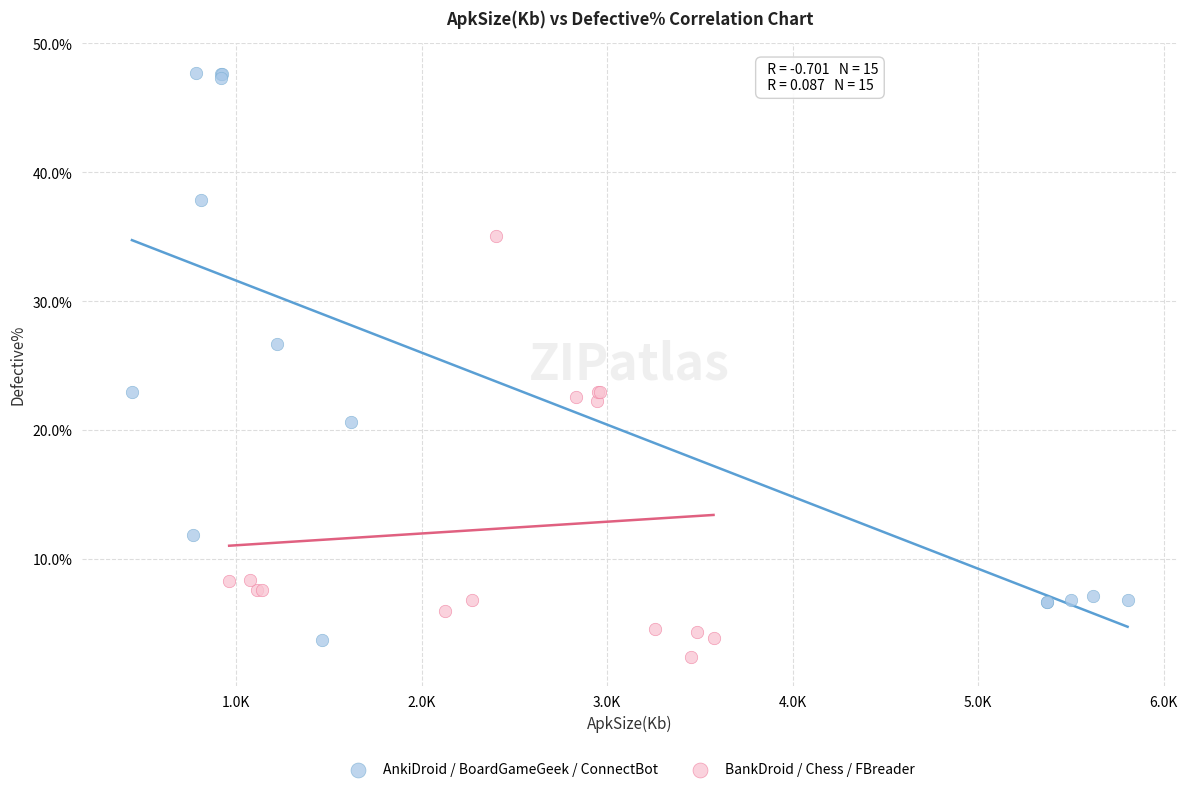

Which series contains the highest Y value?

AnkiDroid / BoardGameGeek / ConnectBot